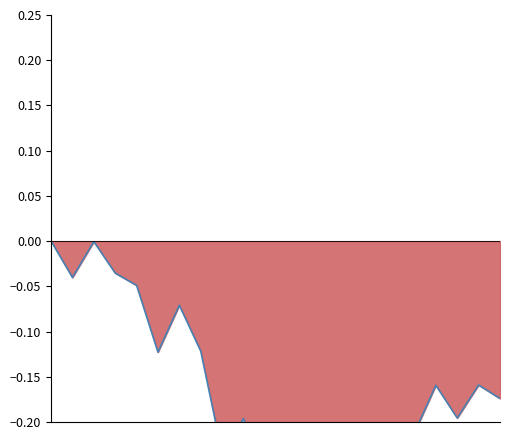

Does the chart have visible grid lines?

No